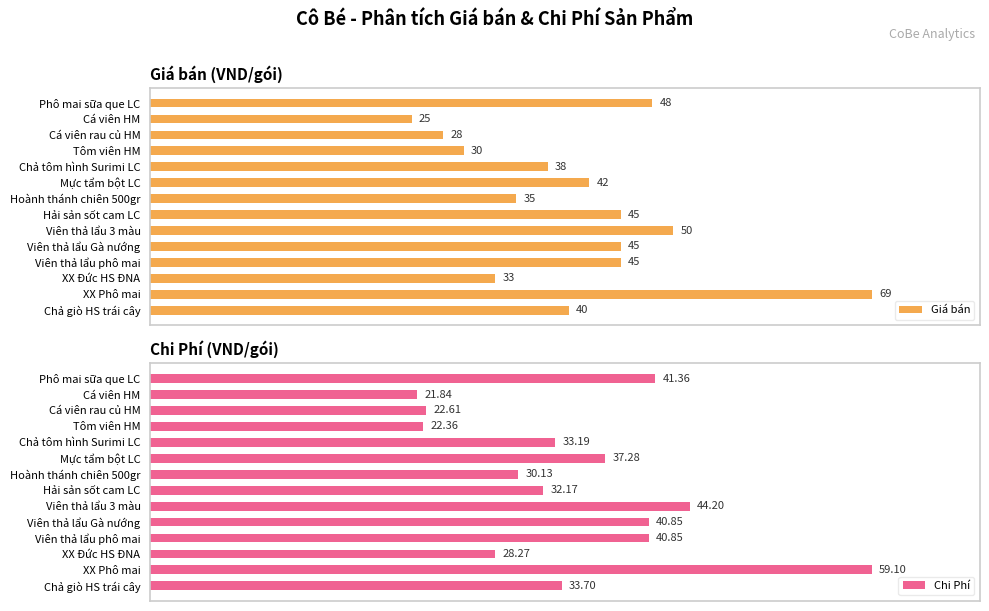

At which label does Giá bán reach its peak?

XX Phô mai